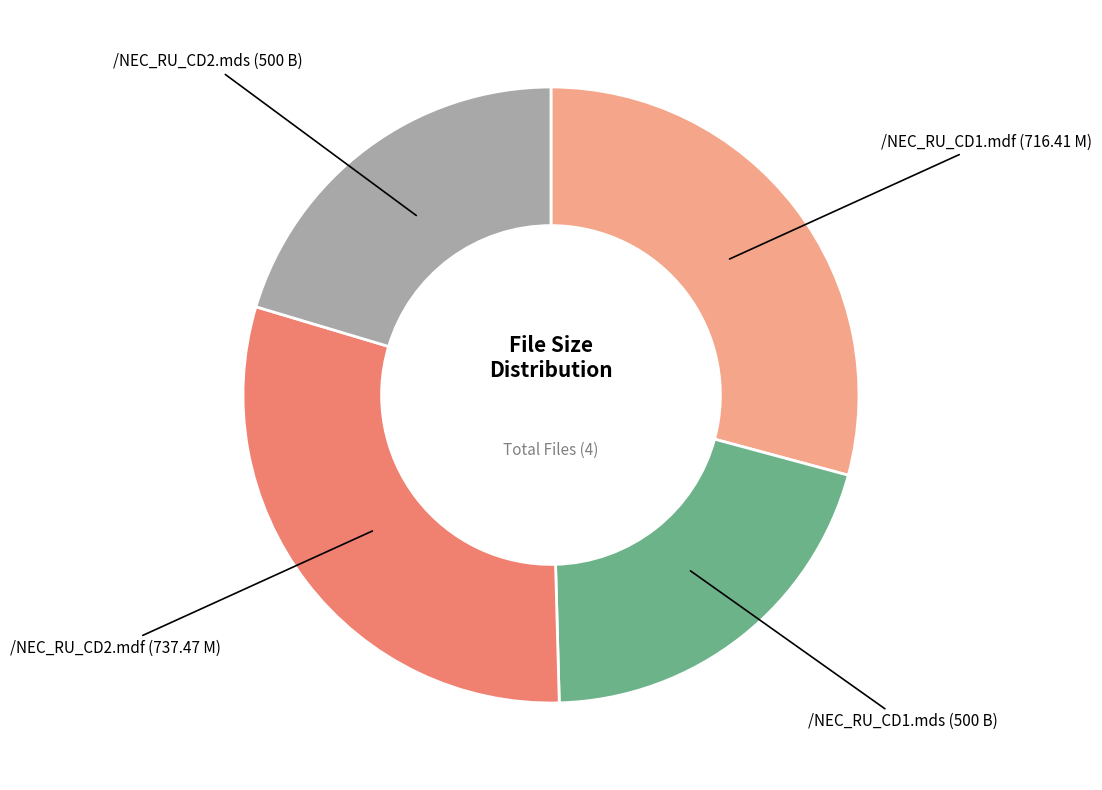

Is there any slice that represents more than half of the pie?

No